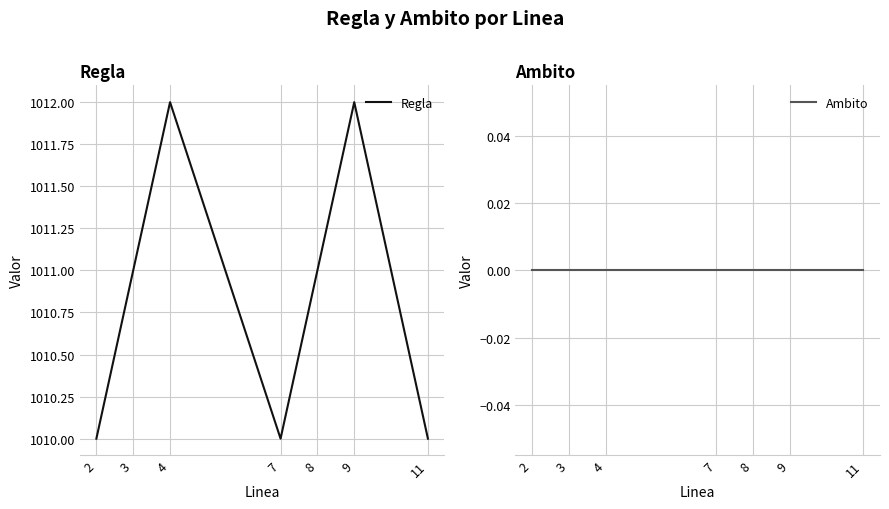

Reading right to left, what are all the values shown in this chart?

Regla: 11=1010	9=1012	8=1011	7=1010	4=1012	3=1011	2=1010
Ambito: 11=0	9=0	8=0	7=0	4=0	3=0	2=0